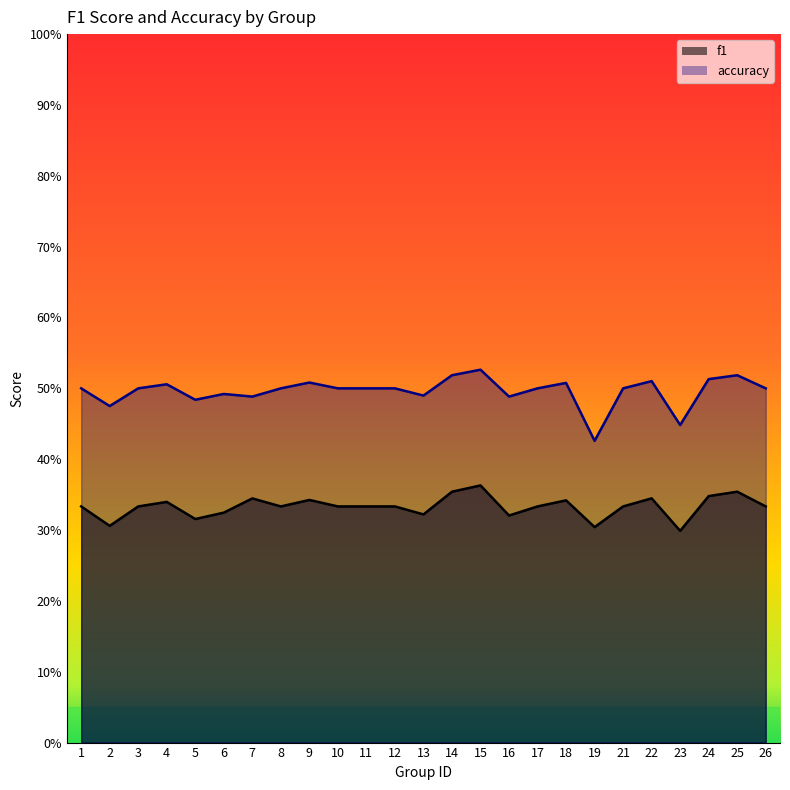

Reading left to right, list all the values displayed in this chart.

f1: 1=0.3	2=0.3	3=0.3	4=0.3	5=0.3	6=0.3	7=0.3	8=0.3	9=0.3	10=0.3	11=0.3	12=0.3	13=0.3	14=0.4	15=0.4	16=0.3	17=0.3	18=0.3	19=0.3	21=0.3	22=0.3	23=0.3	24=0.3	25=0.4	26=0.3
accuracy: 1=0.5	2=0.5	3=0.5	4=0.5	5=0.5	6=0.5	7=0.5	8=0.5	9=0.5	10=0.5	11=0.5	12=0.5	13=0.5	14=0.5	15=0.5	16=0.5	17=0.5	18=0.5	19=0.4	21=0.5	22=0.5	23=0.4	24=0.5	25=0.5	26=0.5